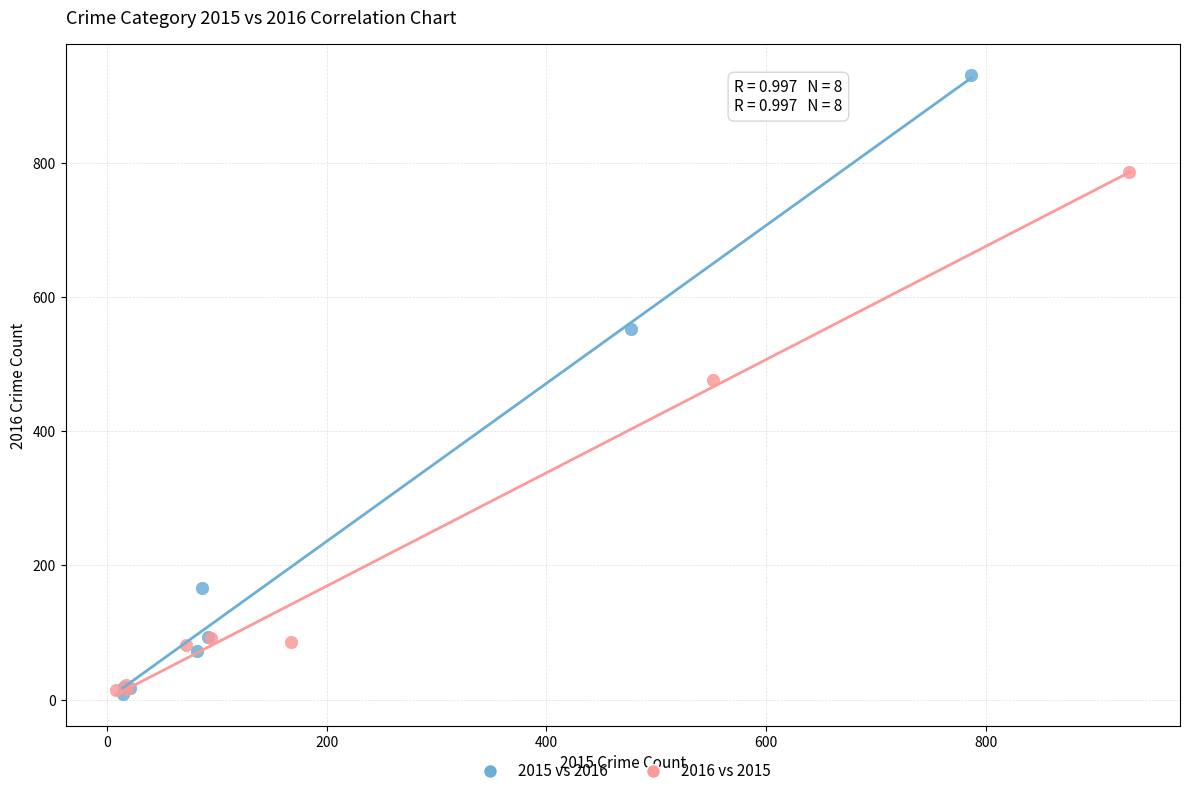

Which series reaches the maximum Y coordinate?

2015 vs 2016